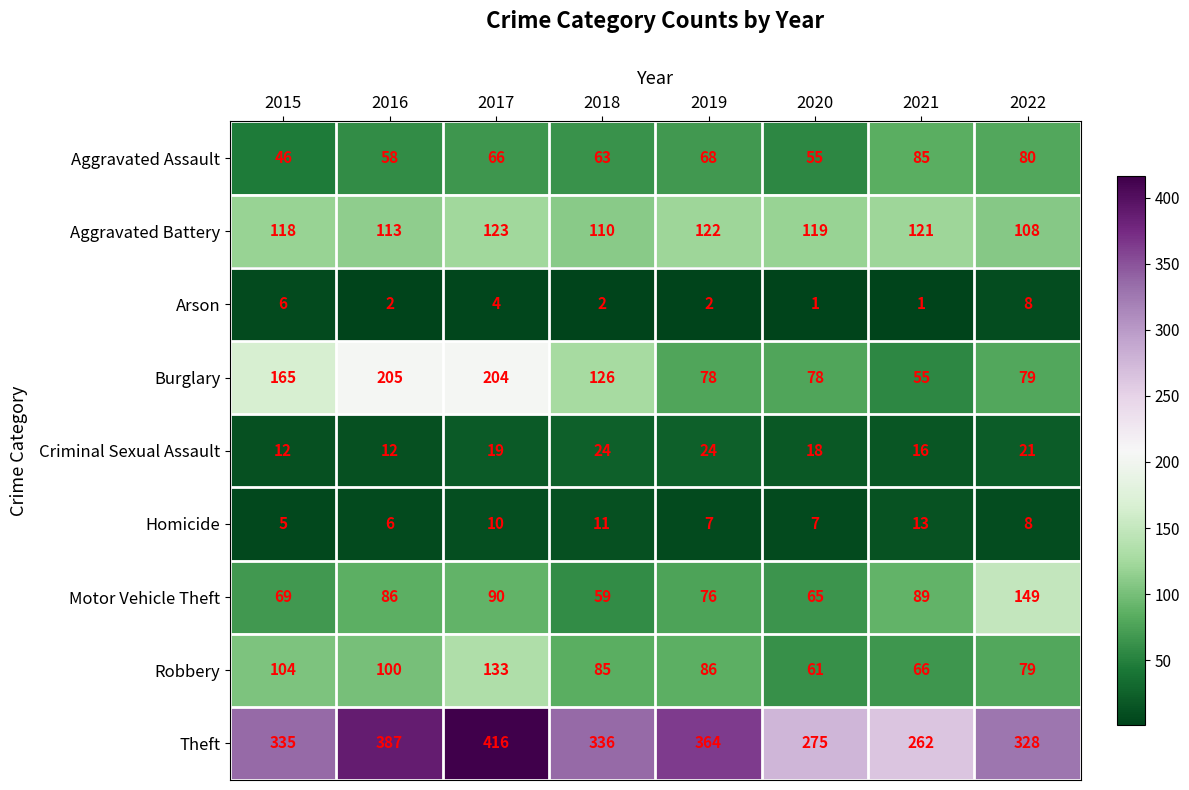

How many distinct data groups are displayed?

9